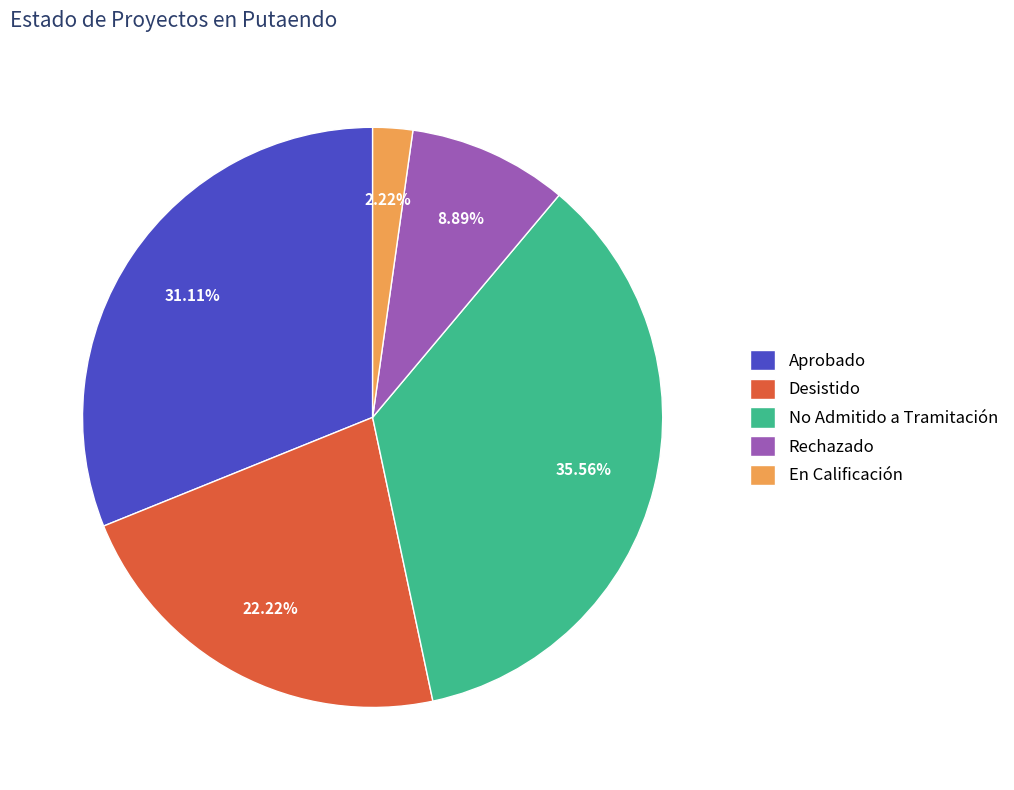

What percentage is the Rechazado slice, to the nearest percent?

9%